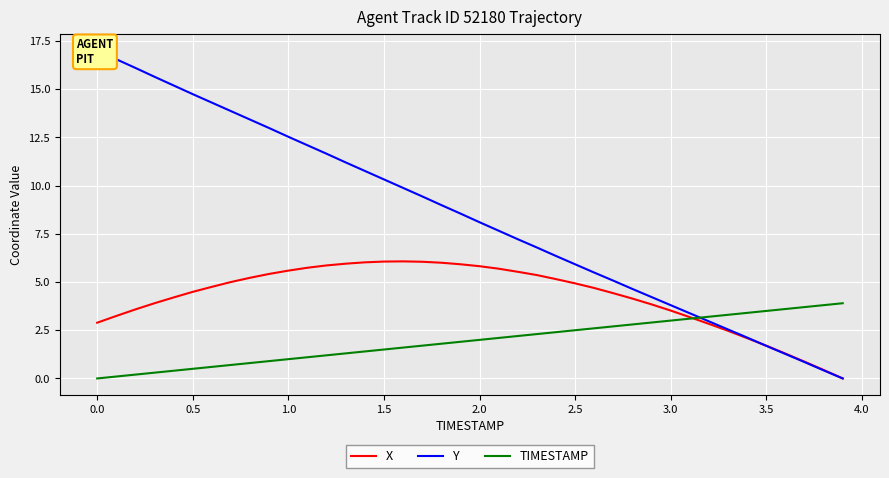

The value of TIMESTAMP at 3.5 is 4.6. True or false?

False